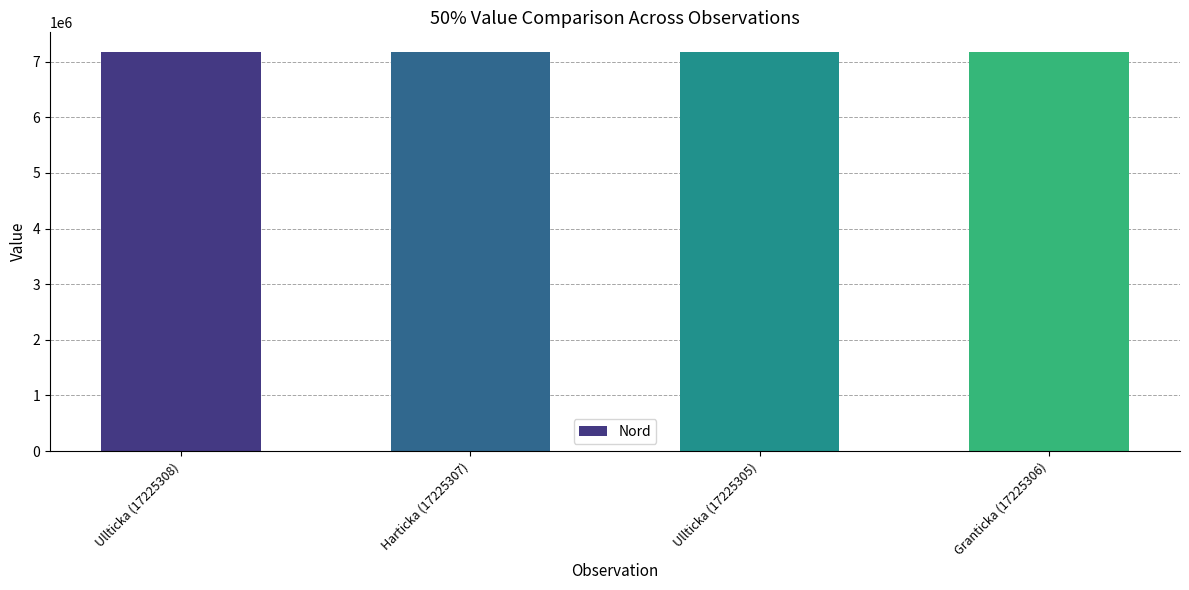

What is the value of the 3rd bar from the left?

7167980.0